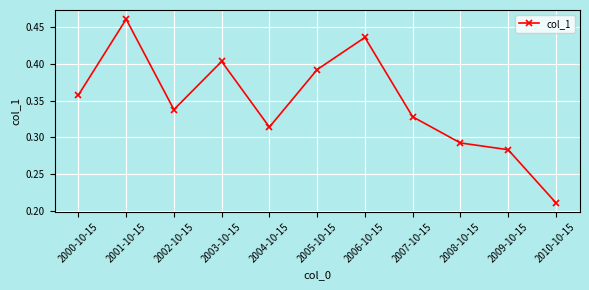

Is this an area chart (filled region under the line)?

No